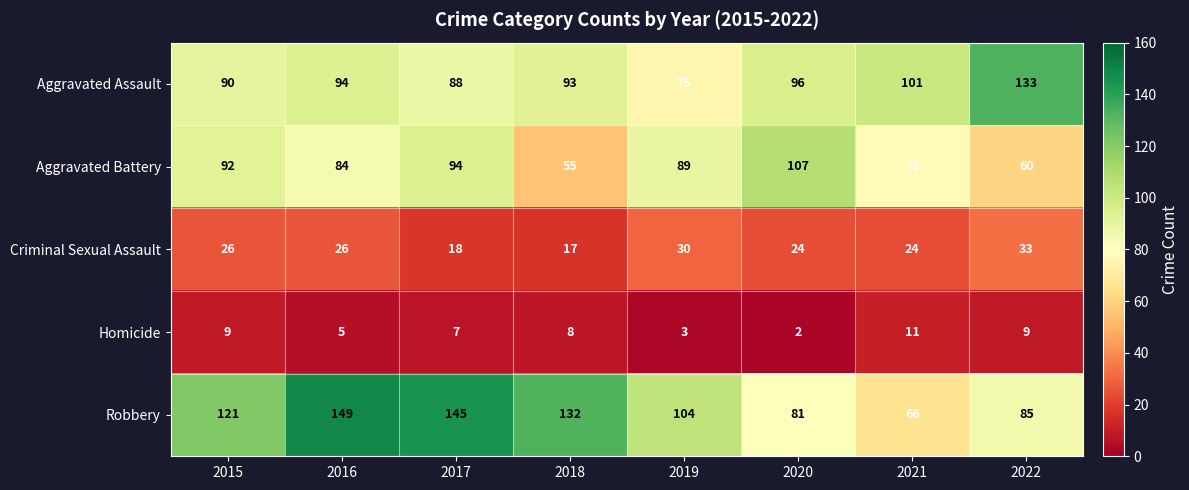

How many data points does each series have?

8